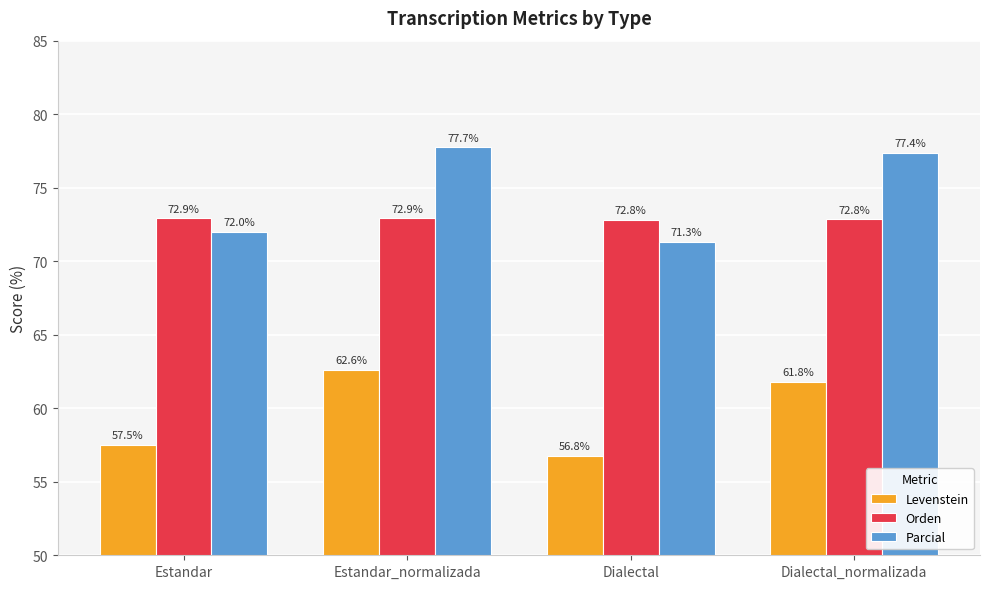

What are all the series names shown in the legend?

Levenstein, Orden, Parcial